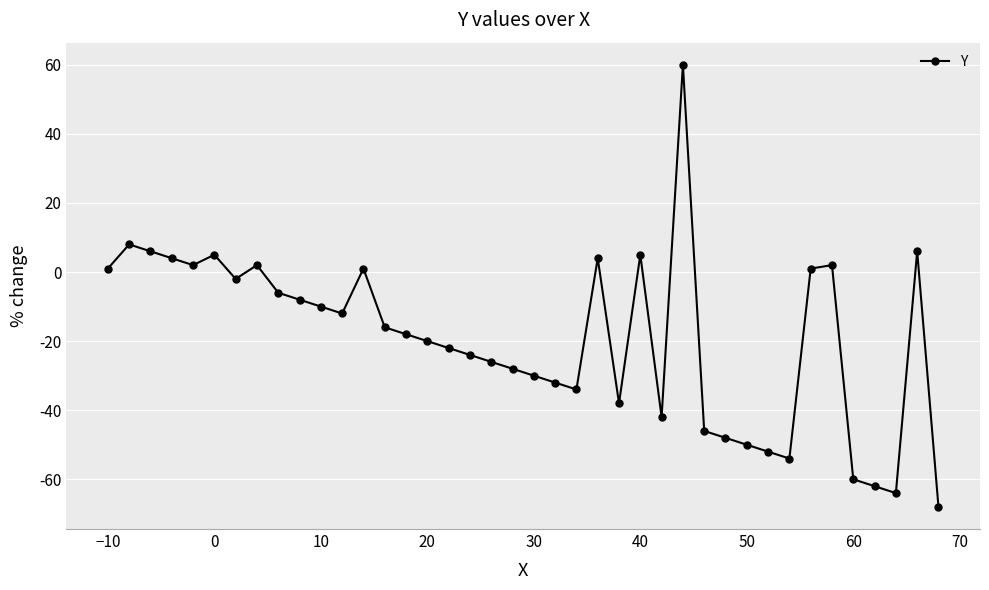

What is the difference between the second highest and minimum values?

76